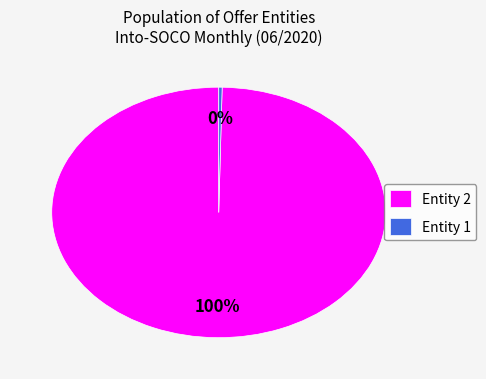

Combined, do Entity 1 and Entity 2 account for over 50%?

Yes